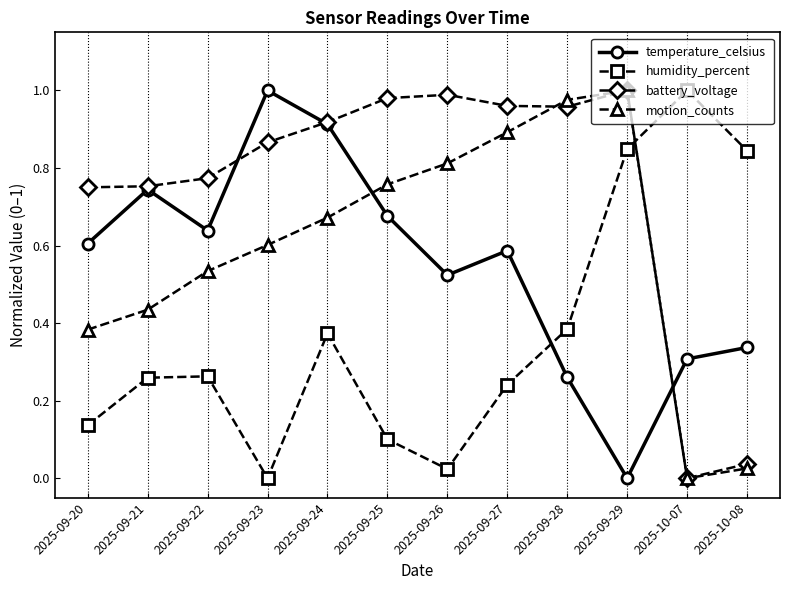

In battery_voltage, how many points are lower than both neighbors (excluding endpoints)?

2